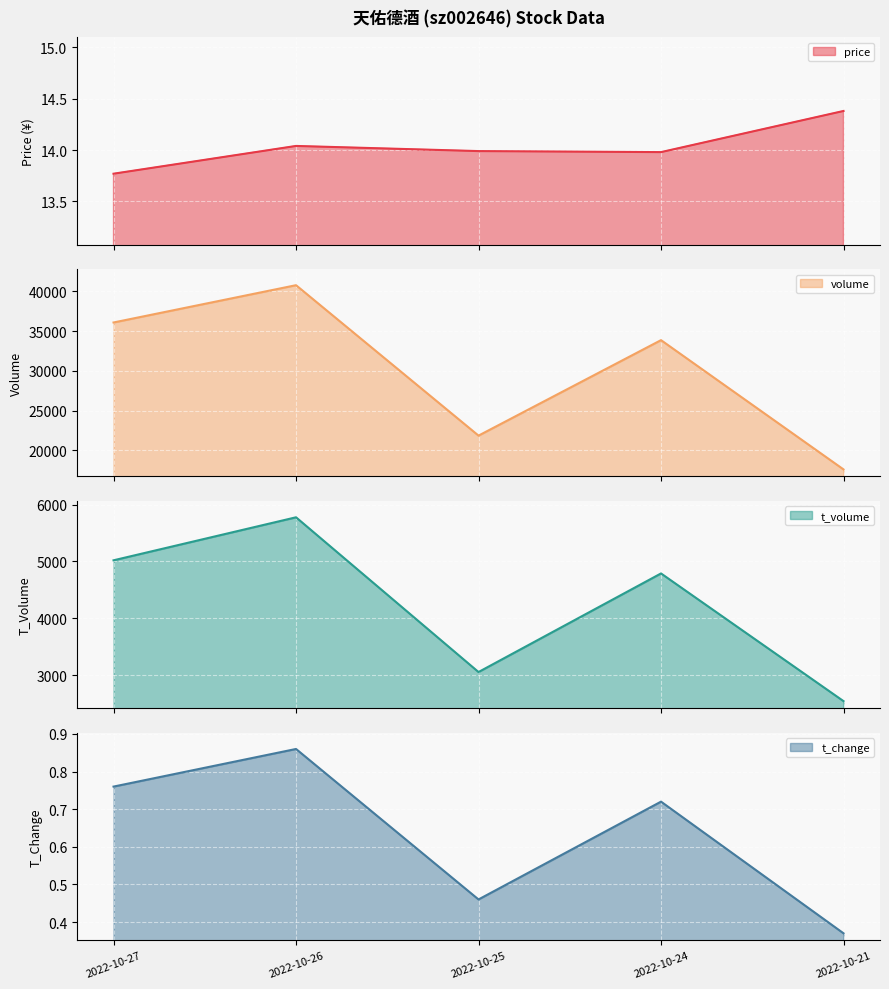

Between 2022-10-26 and 2022-10-24, which series saw the biggest shift?

volume